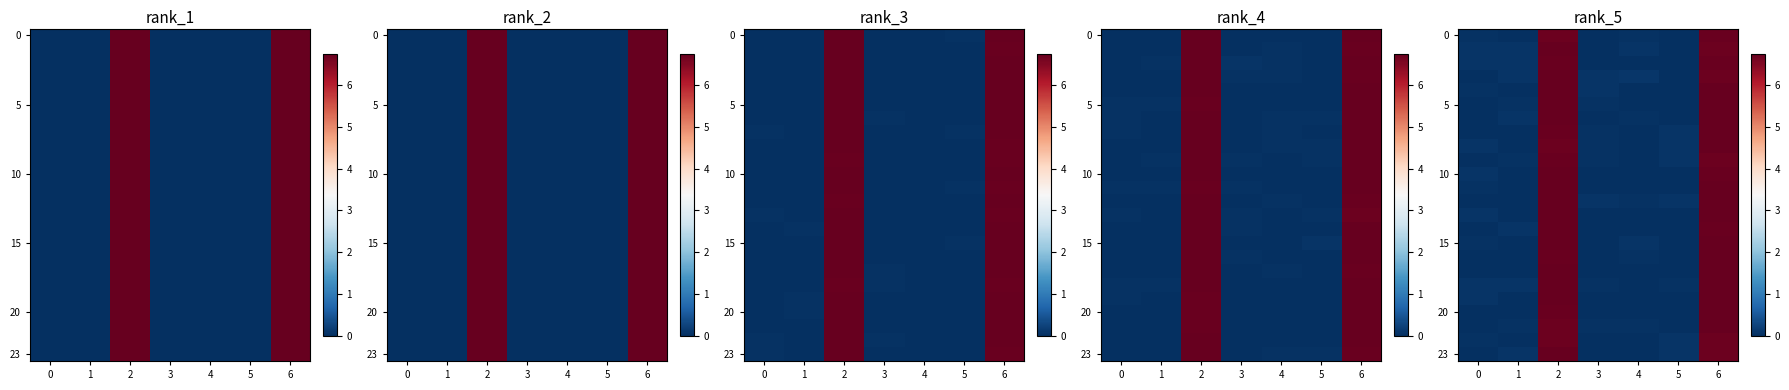

What is the maximum value shown in the chart?

6.8